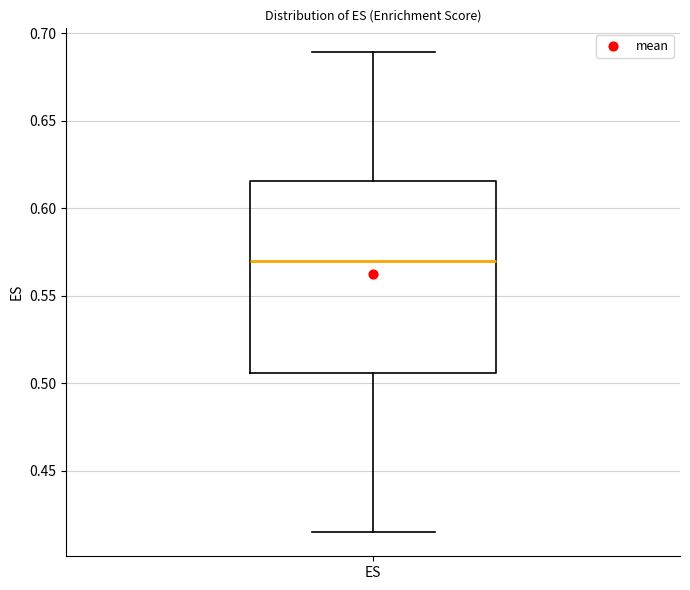

Transcribe this box plot: give where the median line is, the range the box spans, and where the two whiskers end, as read against the y-axis. The values are not printed on the chart, so give them approximately, as read against the axis.

median 0.570, box 0.505 to 0.615, whiskers 0.415 to 0.690